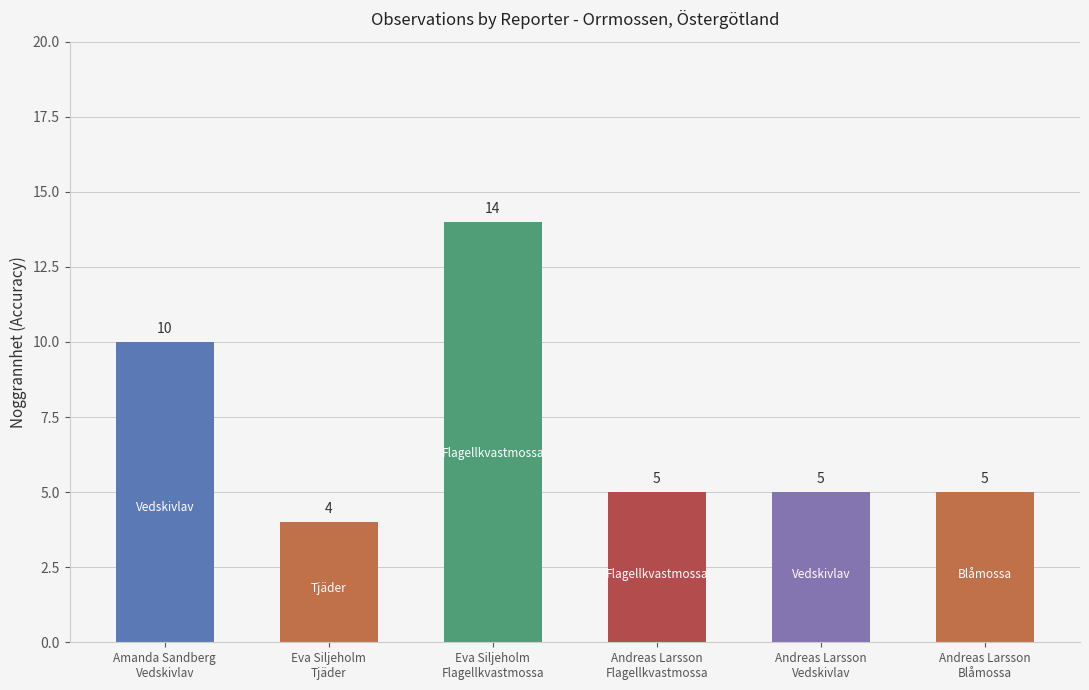

What is the value of the 5th bar from the left?

5